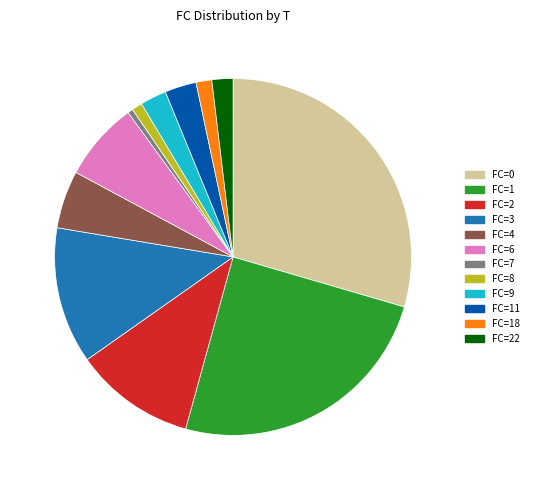

What portion of the pie excludes 1.9% (0 g)?

98.1%